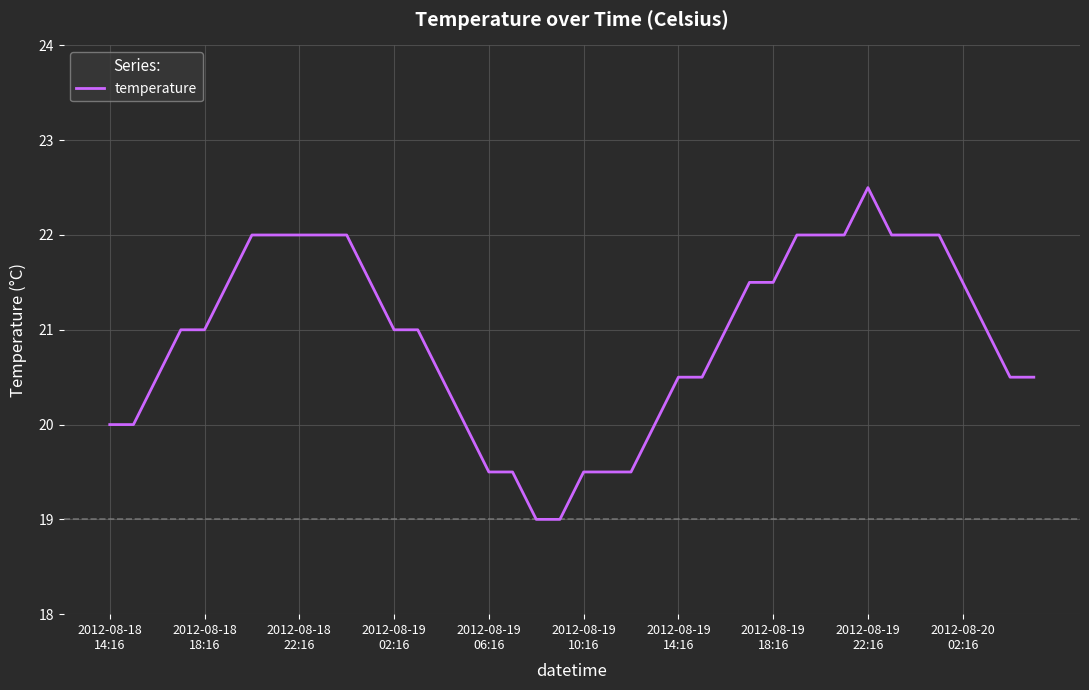

What is the difference between the maximum and minimum values?

3.5